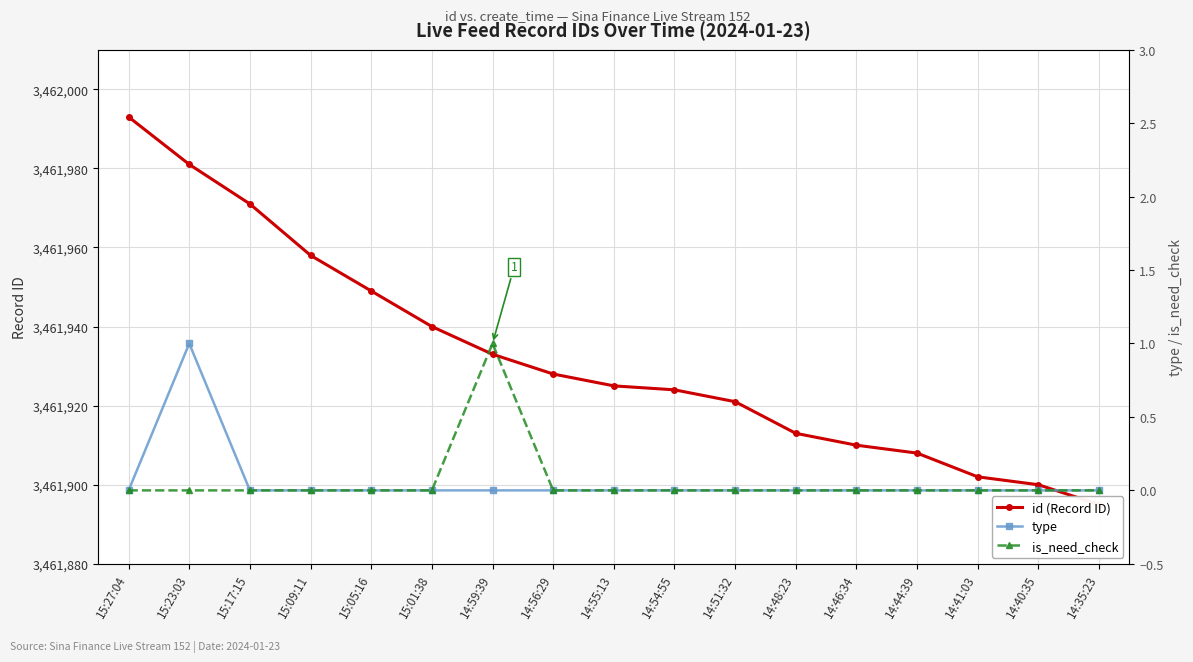

True or false: id (Record ID) has more than 2 points higher than both neighbors.

False